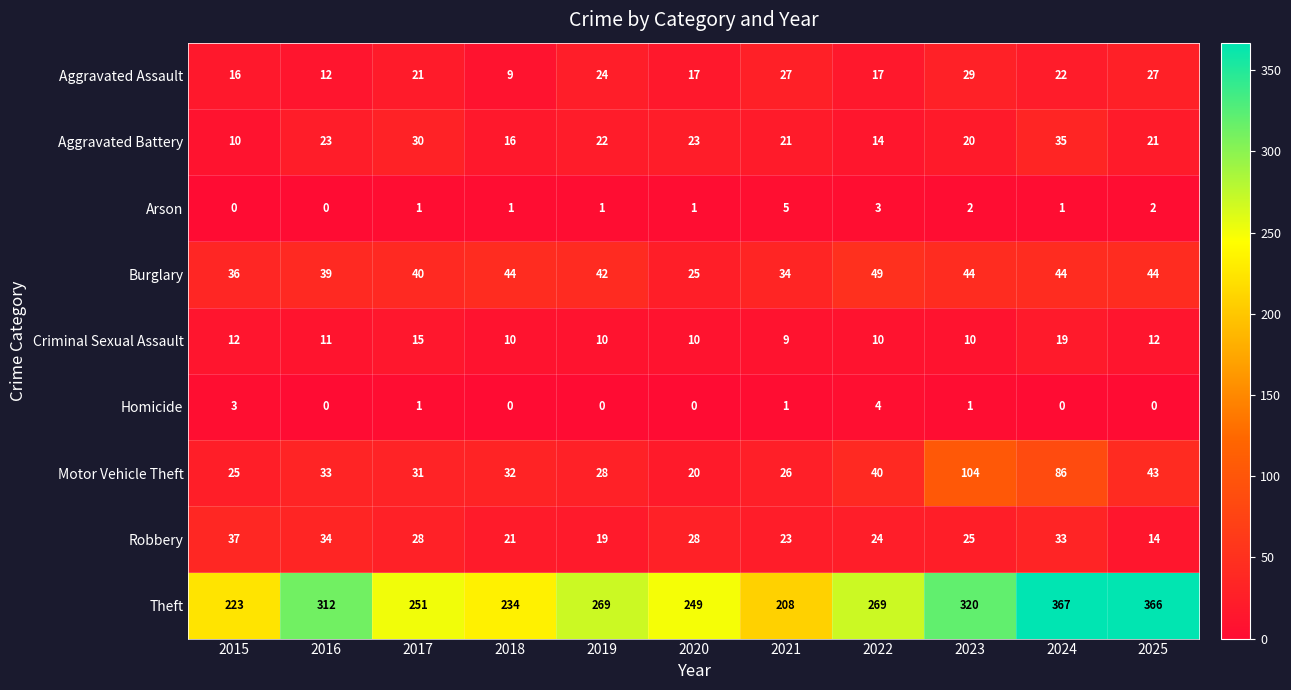

What is the difference between the maximum and minimum values in the Criminal Sexual Assault series?

10